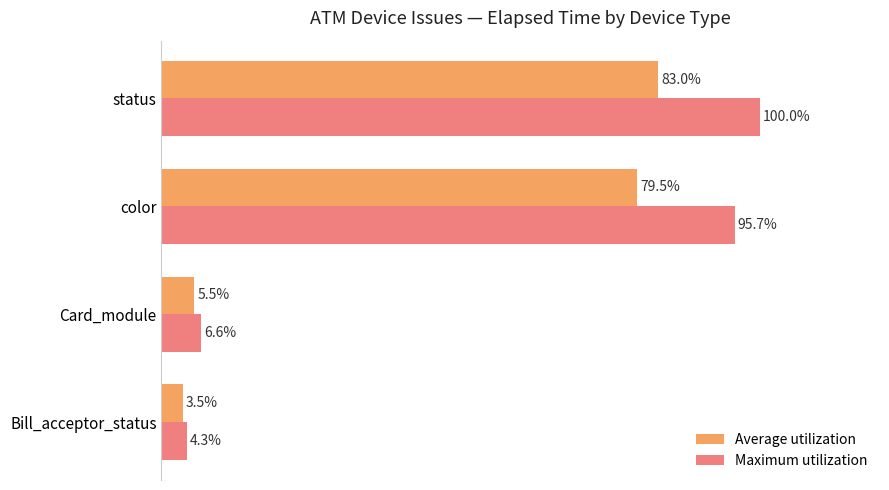

At which label does Average utilization reach its minimum?

Bill_acceptor_status